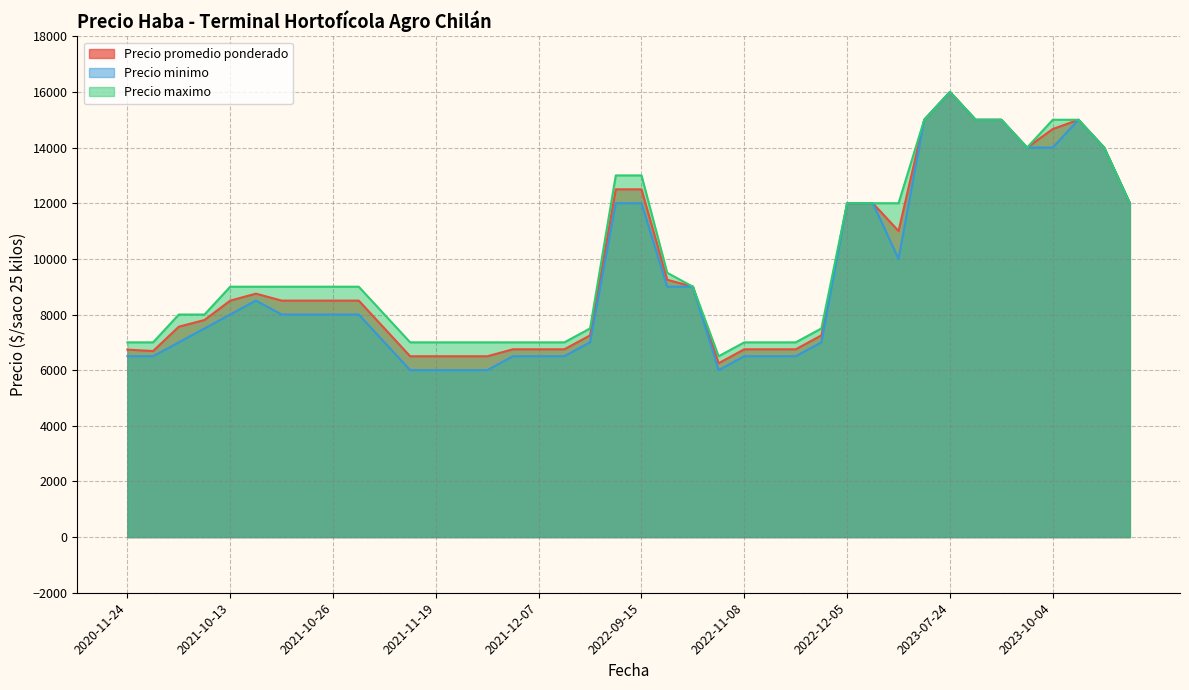

The value of Precio promedio ponderado at 2021-10-13 is 8500. True or false?

True